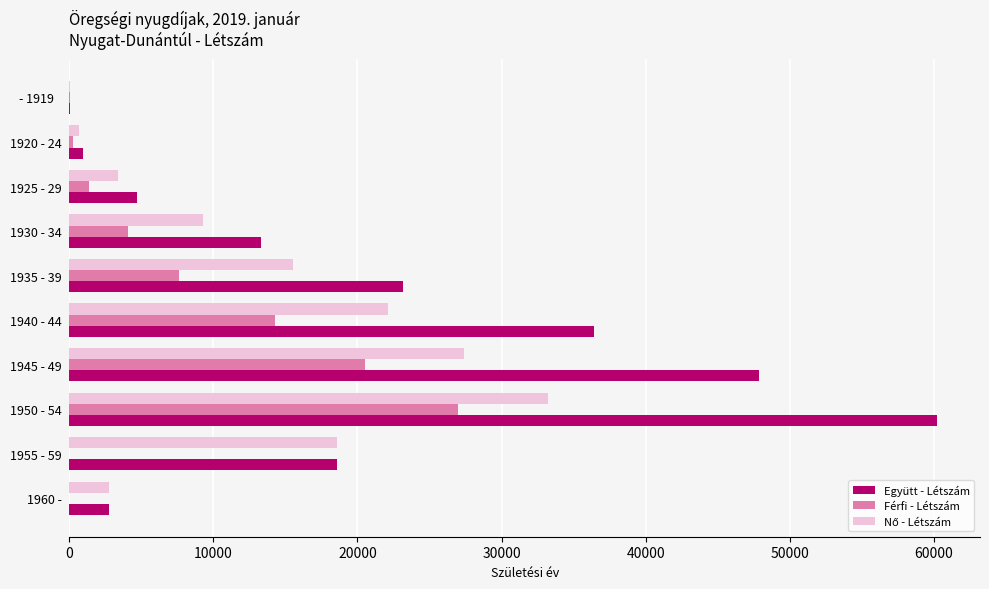

What is the sum of all Férfi - Létszám values?

75054